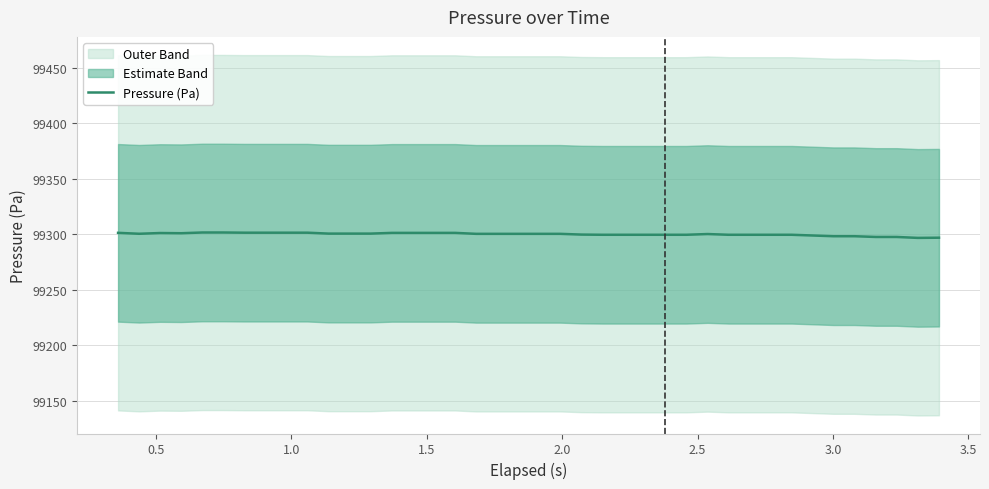

Reading left to right, what are all the values shown in this chart?

99301.4	99300.6	99301.3	99301.1	99301.8	99301.8	99301.6	99301.6	99301.6	99301.6	99300.8	99300.8	99300.8	99301.4	99301.4	99301.4	99301.4	99300.5	99300.5	99300.5	99300.5	99300.5	99299.9	99299.7	99299.7	99299.7	99299.7	99299.7	99300.4	99299.7	99299.7	99299.7	99299.7	99299.0	99298.4	99298.4	99297.7	99297.7	99296.9	99297.1